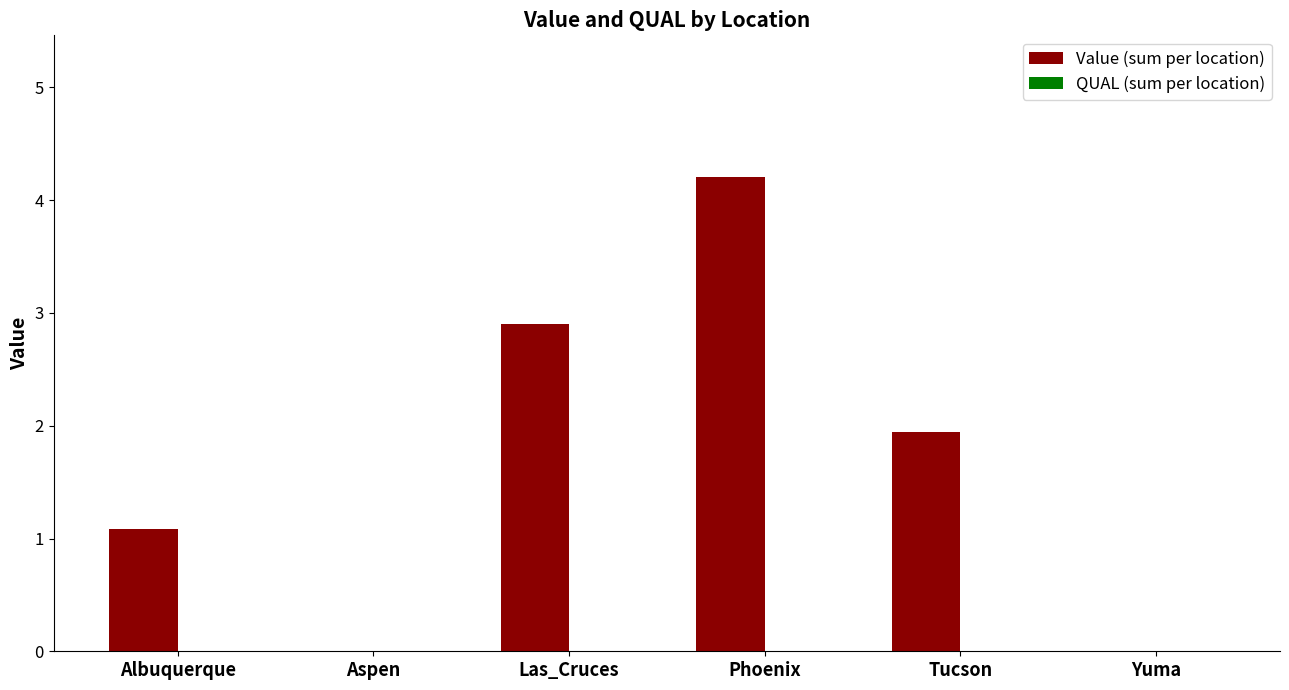

Between Albuquerque and Aspen, which is larger?

Albuquerque